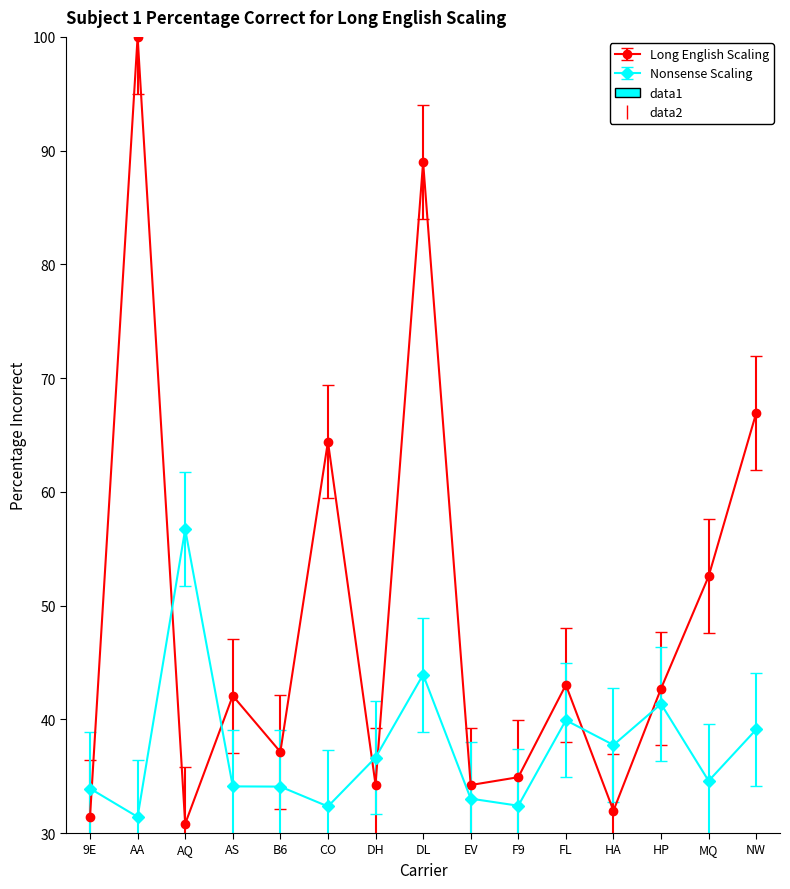

Which label corresponds to the largest value in the chart?

AA